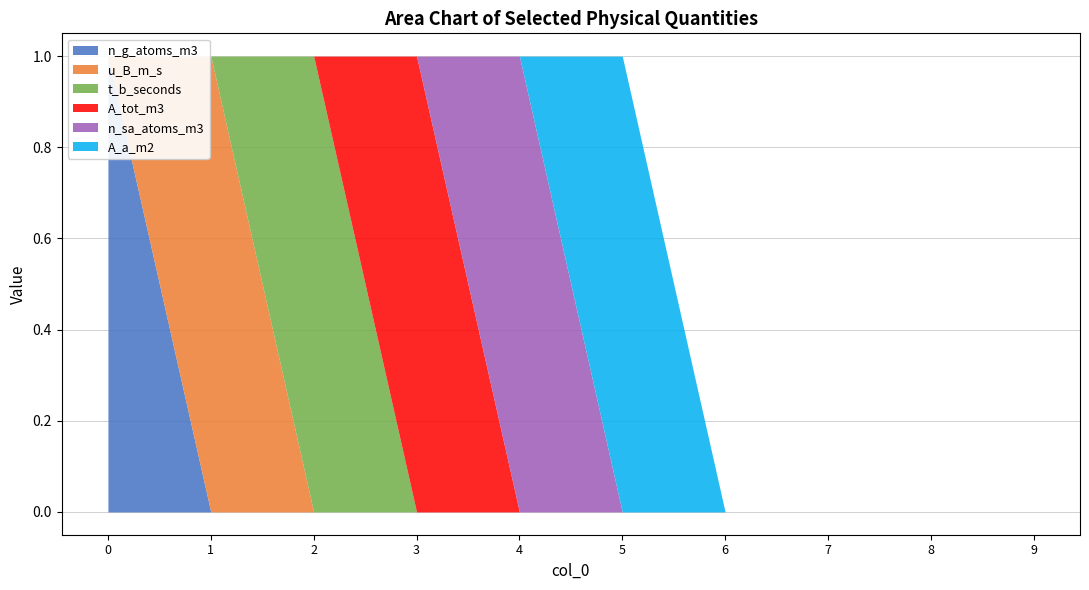

True or false: A_tot_m3 has more than 1 interior local peaks.

False